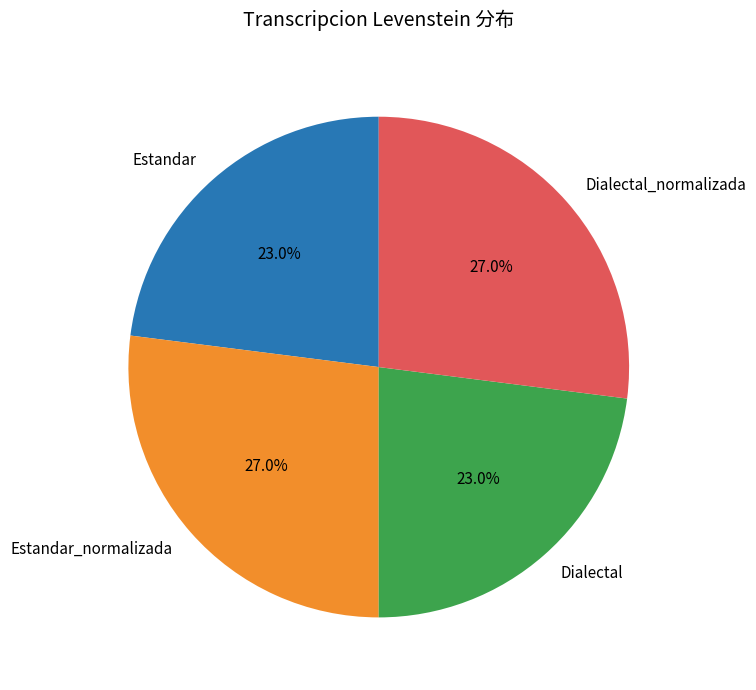

To the nearest percent, what portion does Estandar_normalizada represent?

27%